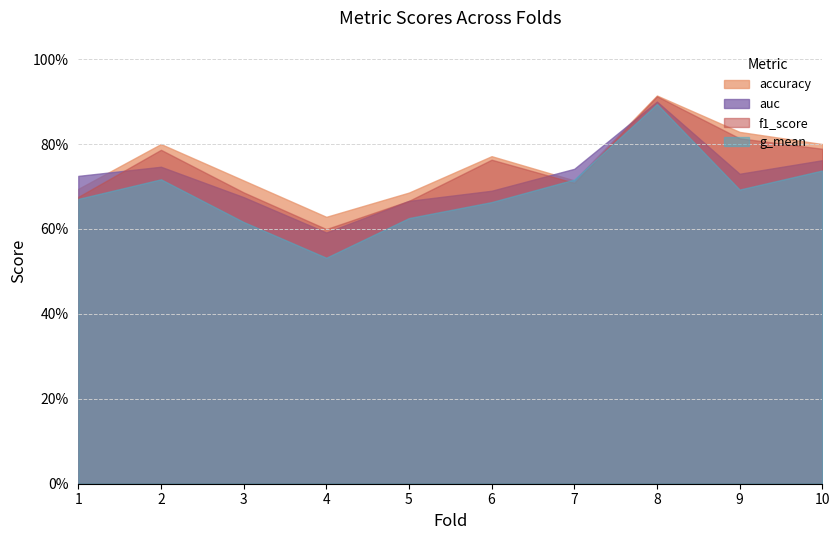

The accuracy series shows 0.3 at 2. True or false?

False